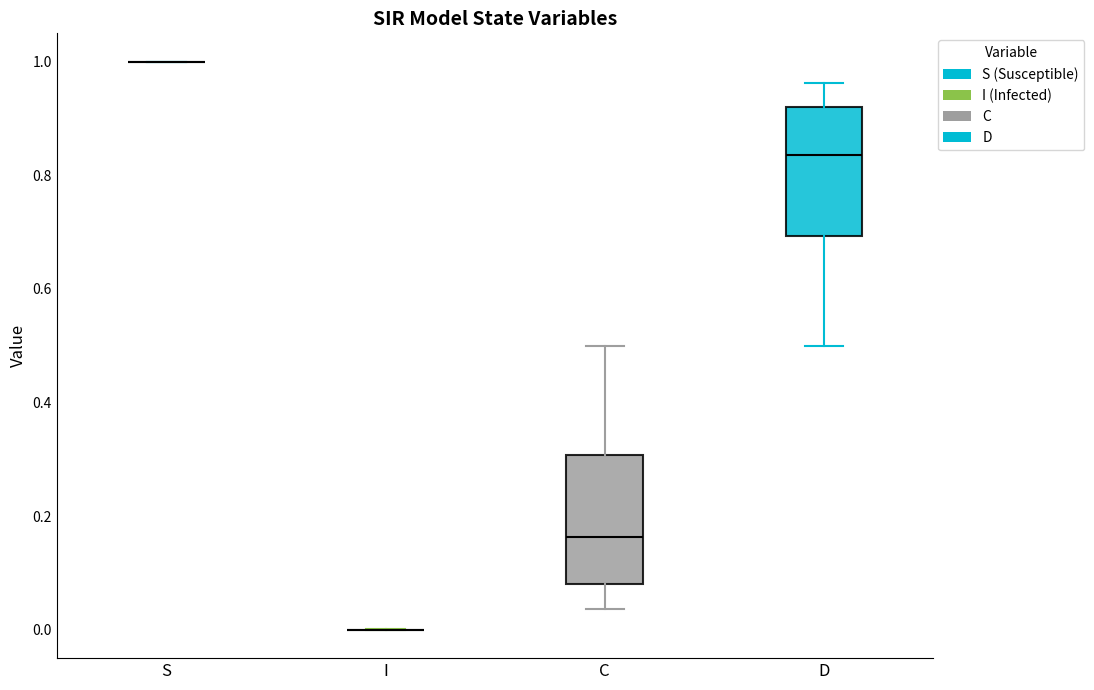

Where is the upper edge of the box for C on the y-axis? The values are not printed on the chart, so give them approximately, as read against the axis.

0.30